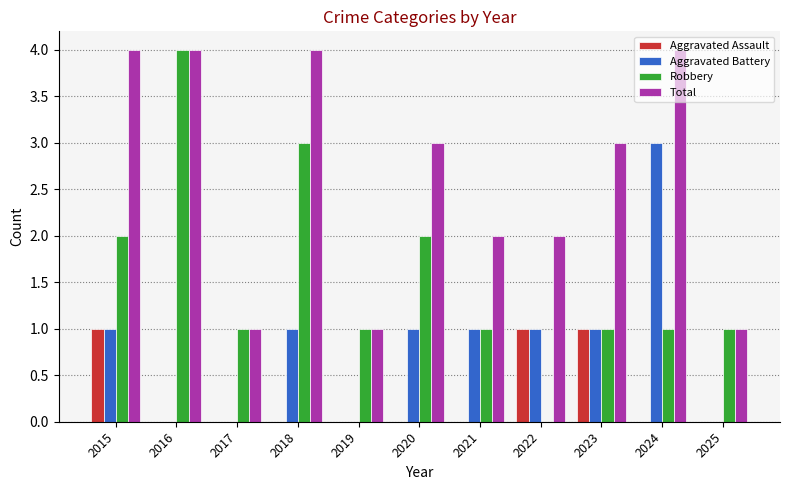

At which label does Total first exceed 3?

2015